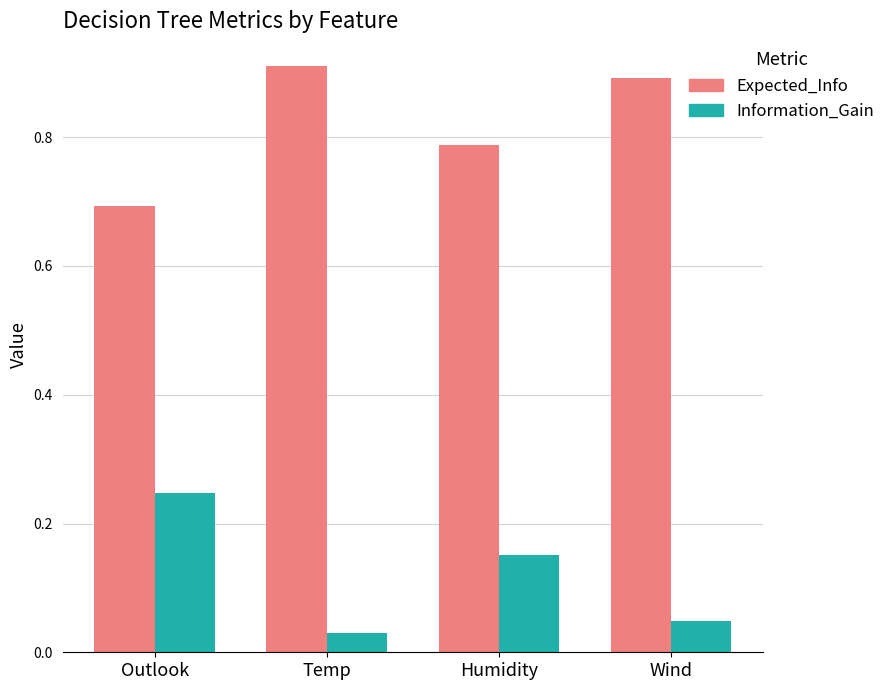

What are all the series names shown in the legend?

Expected_Info, Information_Gain